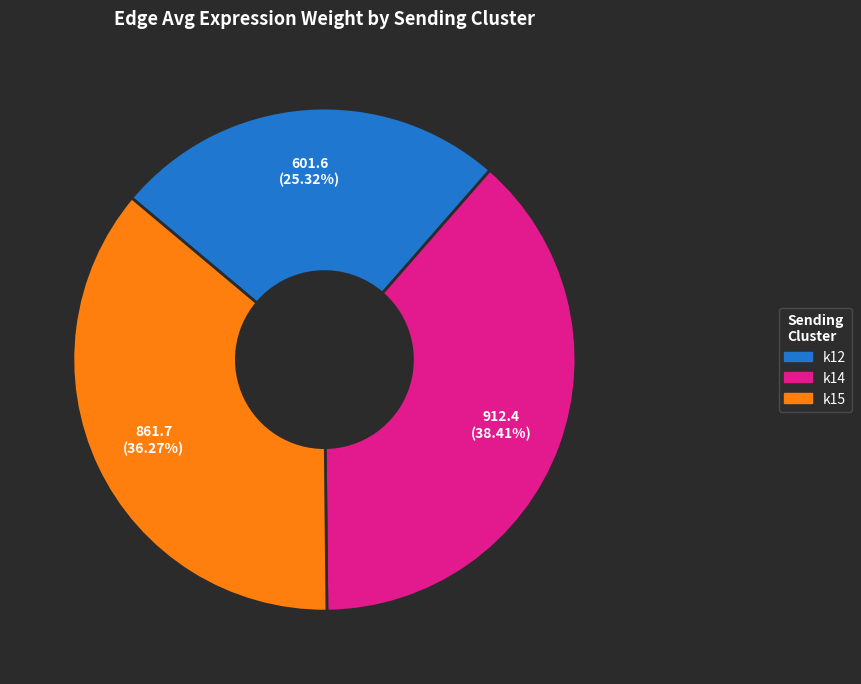

To the nearest percent, what is the difference between the largest and smallest slice percentages?

13%